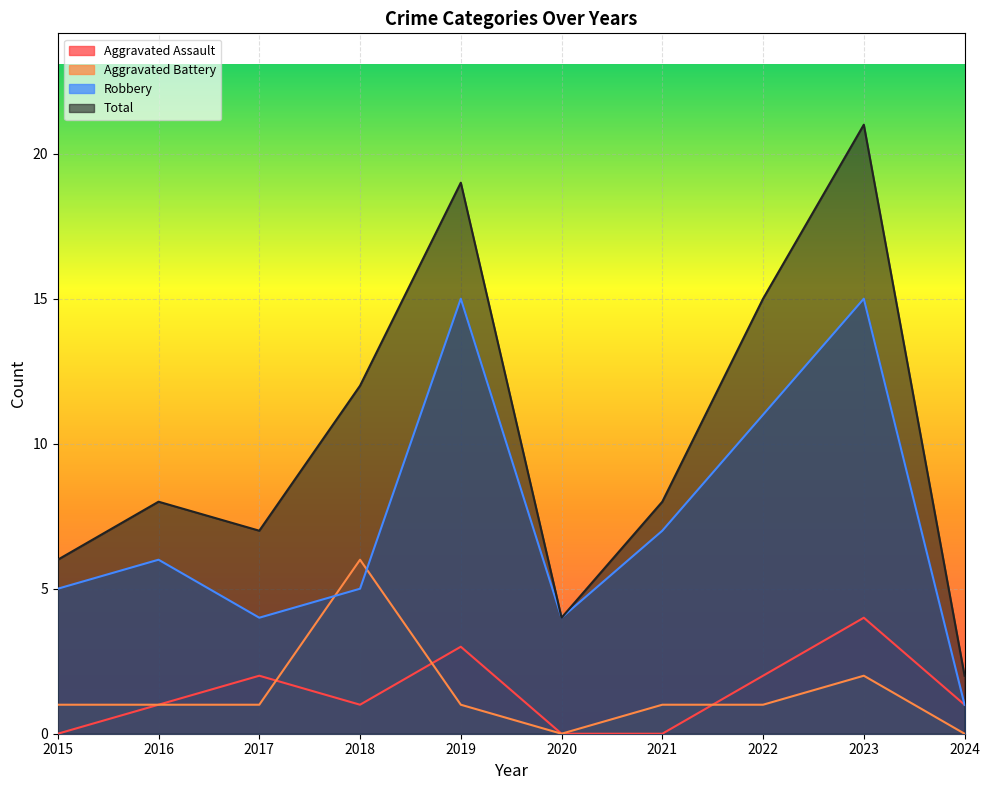

What are all the series names shown in the legend?

Aggravated Assault, Aggravated Battery, Robbery, Total